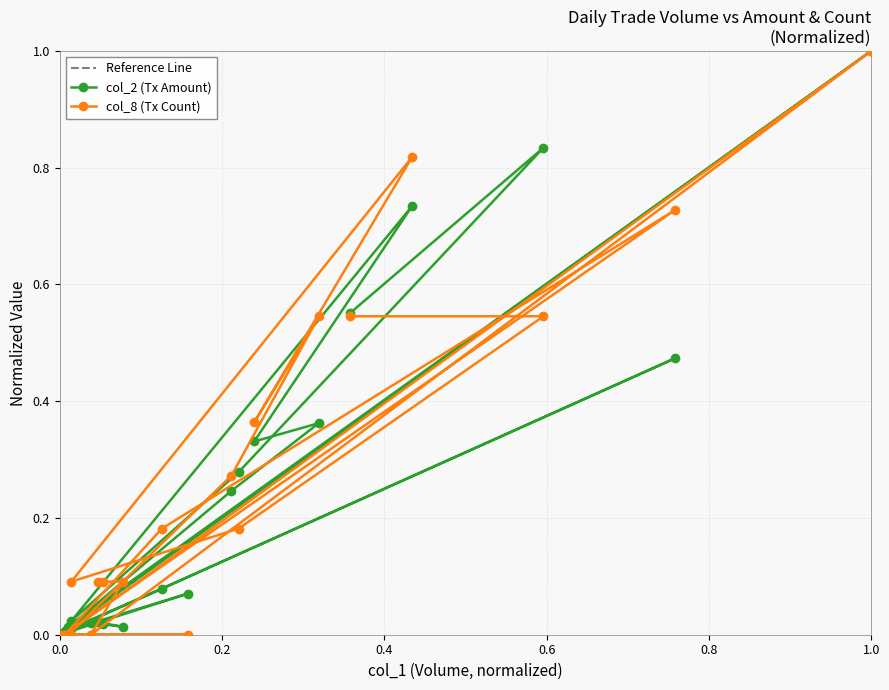

Which series has the widest spread of values?

col_2